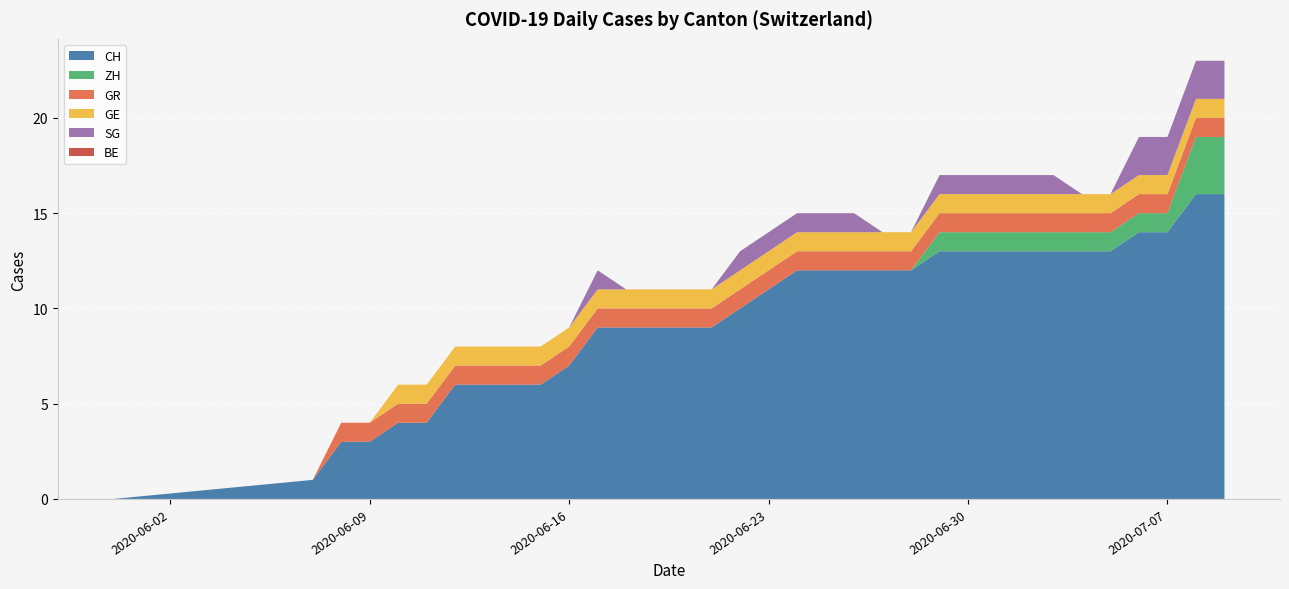

Reading left to right, what are all the values shown in this chart?

CH: 2020-05-31=0	2020-06-07=1	2020-06-08=3	2020-06-09=3	2020-06-10=4	2020-06-11=4	2020-06-12=6	2020-06-13=6	2020-06-14=6	2020-06-15=6	2020-06-16=7	2020-06-17=9	2020-06-18=9	2020-06-19=9	2020-06-20=9	2020-06-21=9	2020-06-22=10	2020-06-23=11	2020-06-24=12	2020-06-25=12	2020-06-26=12	2020-06-27=12	2020-06-28=12	2020-06-29=13	2020-06-30=13	2020-07-01=13	2020-07-02=13	2020-07-03=13	2020-07-04=13	2020-07-05=13	2020-07-06=14	2020-07-07=14	2020-07-08=16	2020-07-09=16
ZH: 2020-05-31=0	2020-06-07=0	2020-06-08=0	2020-06-09=0	2020-06-10=0	2020-06-11=0	2020-06-12=0	2020-06-13=0	2020-06-14=0	2020-06-15=0	2020-06-16=0	2020-06-17=0	2020-06-18=0	2020-06-19=0	2020-06-20=0	2020-06-21=0	2020-06-22=0	2020-06-23=0	2020-06-24=0	2020-06-25=0	2020-06-26=0	2020-06-27=0	2020-06-28=0	2020-06-29=1	2020-06-30=1	2020-07-01=1	2020-07-02=1	2020-07-03=1	2020-07-04=1	2020-07-05=1	2020-07-06=1	2020-07-07=1	2020-07-08=3	2020-07-09=3
GR: 2020-05-31=0	2020-06-07=0	2020-06-08=1	2020-06-09=1	2020-06-10=1	2020-06-11=1	2020-06-12=1	2020-06-13=1	2020-06-14=1	2020-06-15=1	2020-06-16=1	2020-06-17=1	2020-06-18=1	2020-06-19=1	2020-06-20=1	2020-06-21=1	2020-06-22=1	2020-06-23=1	2020-06-24=1	2020-06-25=1	2020-06-26=1	2020-06-27=1	2020-06-28=1	2020-06-29=1	2020-06-30=1	2020-07-01=1	2020-07-02=1	2020-07-03=1	2020-07-04=1	2020-07-05=1	2020-07-06=1	2020-07-07=1	2020-07-08=1	2020-07-09=1
GE: 2020-05-31=0	2020-06-07=0	2020-06-08=0	2020-06-09=0	2020-06-10=1	2020-06-11=1	2020-06-12=1	2020-06-13=1	2020-06-14=1	2020-06-15=1	2020-06-16=1	2020-06-17=1	2020-06-18=1	2020-06-19=1	2020-06-20=1	2020-06-21=1	2020-06-22=1	2020-06-23=1	2020-06-24=1	2020-06-25=1	2020-06-26=1	2020-06-27=1	2020-06-28=1	2020-06-29=1	2020-06-30=1	2020-07-01=1	2020-07-02=1	2020-07-03=1	2020-07-04=1	2020-07-05=1	2020-07-06=1	2020-07-07=1	2020-07-08=1	2020-07-09=1
SG: 2020-05-31=0	2020-06-07=0	2020-06-08=0	2020-06-09=0	2020-06-10=0	2020-06-11=0	2020-06-12=0	2020-06-13=0	2020-06-14=0	2020-06-15=0	2020-06-16=0	2020-06-17=1	2020-06-18=0	2020-06-19=0	2020-06-20=0	2020-06-21=0	2020-06-22=1	2020-06-23=1	2020-06-24=1	2020-06-25=1	2020-06-26=1	2020-06-27=0	2020-06-28=0	2020-06-29=1	2020-06-30=1	2020-07-01=1	2020-07-02=1	2020-07-03=1	2020-07-04=0	2020-07-05=0	2020-07-06=2	2020-07-07=2	2020-07-08=2	2020-07-09=2